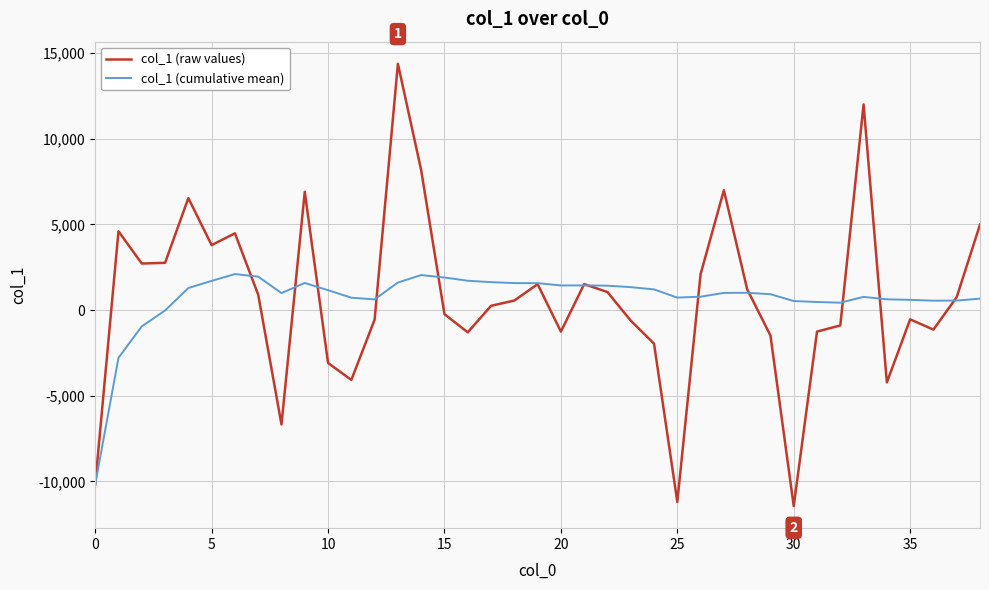

Which series has the largest range (max minus min)?

col_1 (raw values)